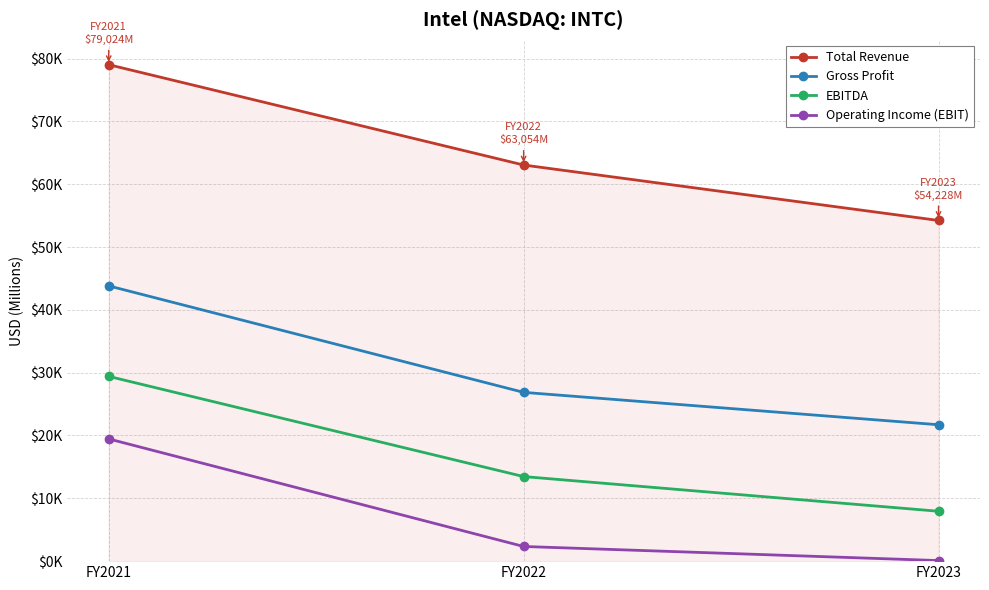

What is the difference between the maximum and minimum values in the Total Revenue series?

24796